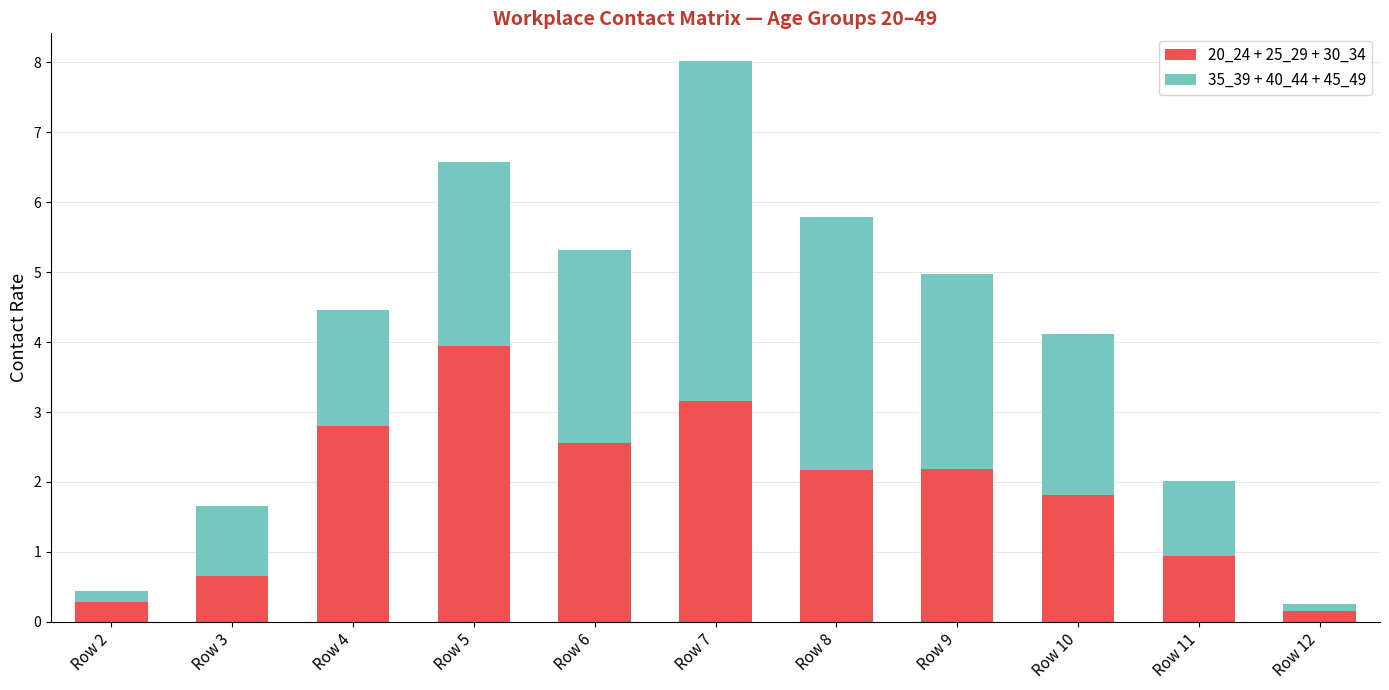

True or false: 20_24 + 25_29 + 30_34 has a value of 0.7 at Row 3.

True